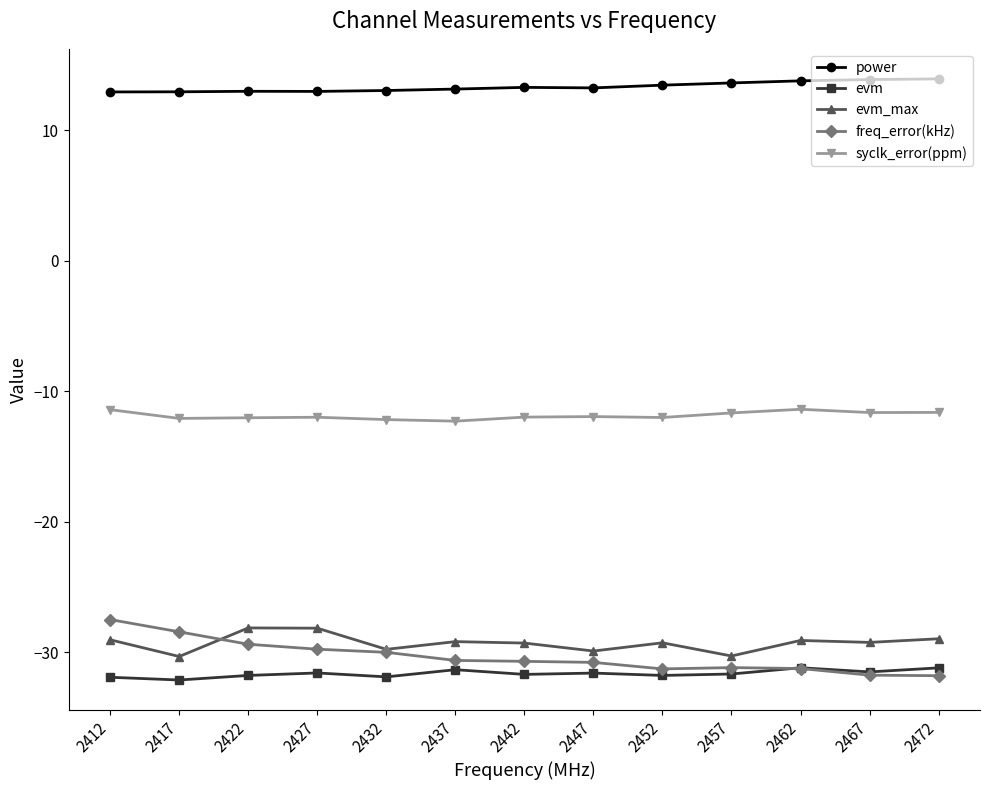

Is the value of power at 2412 greater than the value of freq_error(kHz) at 2467?

Yes